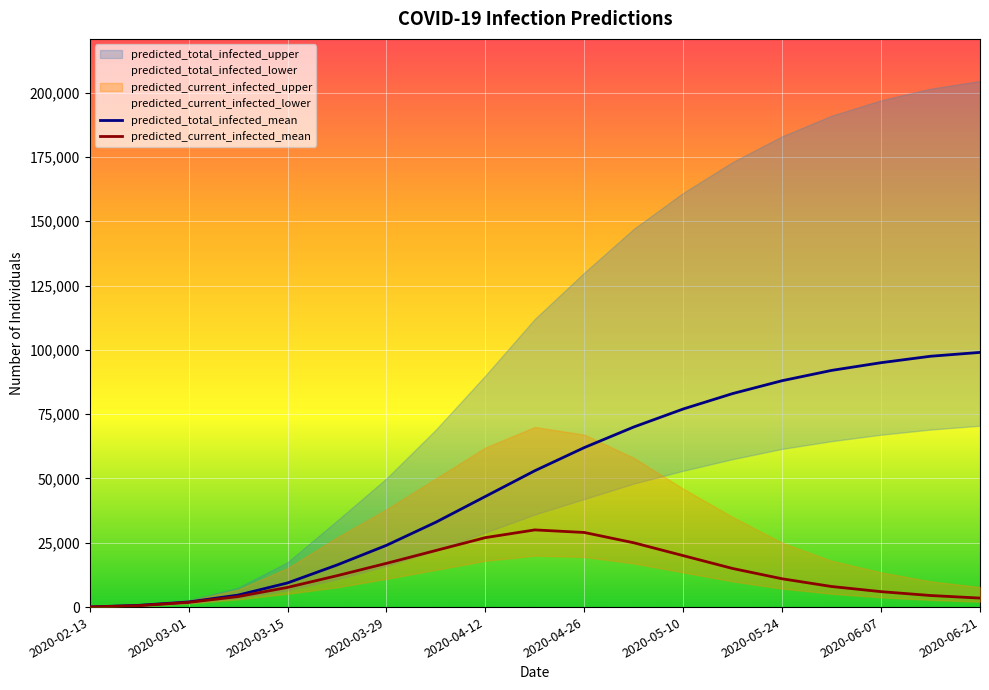

What is the difference between the maximum and minimum values in the predicted_current_infected_mean series?

29950